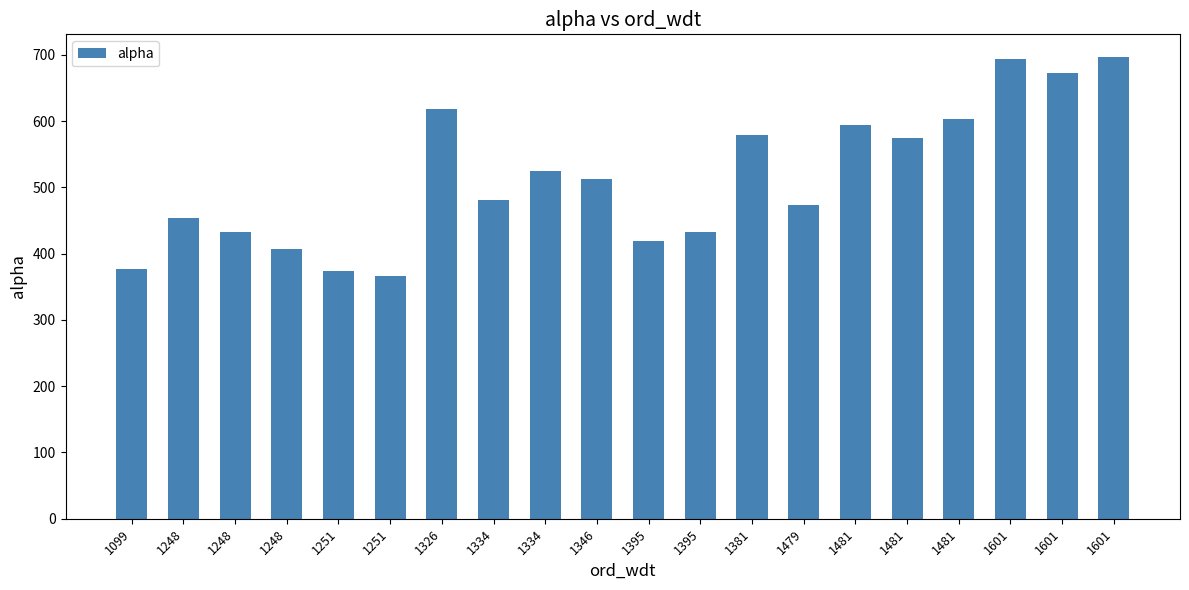

Does the chart contain any negative values?

No